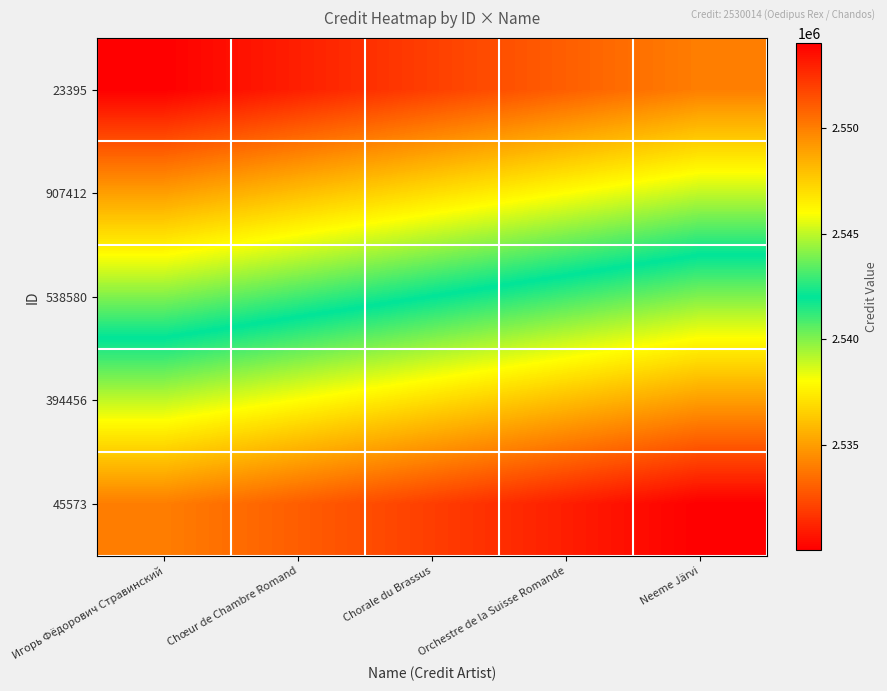

List the series in order of their overall mean, highest first.

45573, 394456, 538580, 907412, 23395